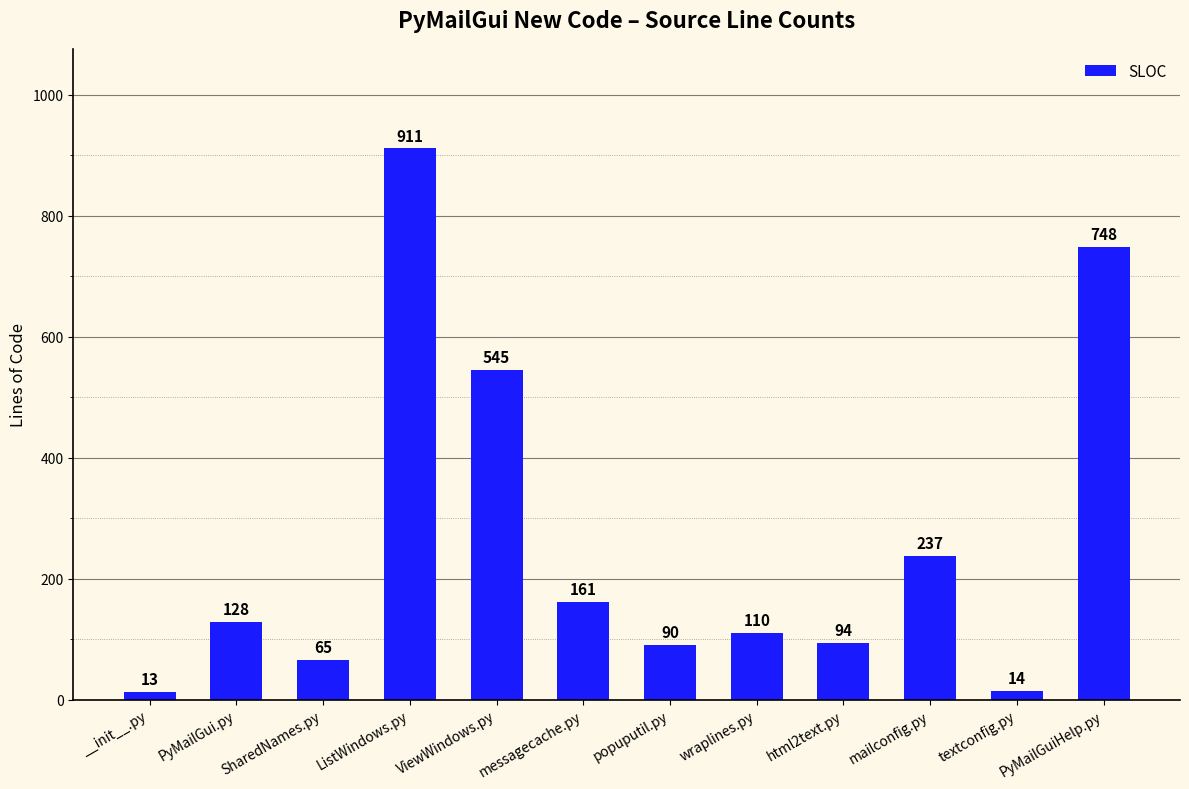

Which category has the highest value across all series?

ListWindows.py